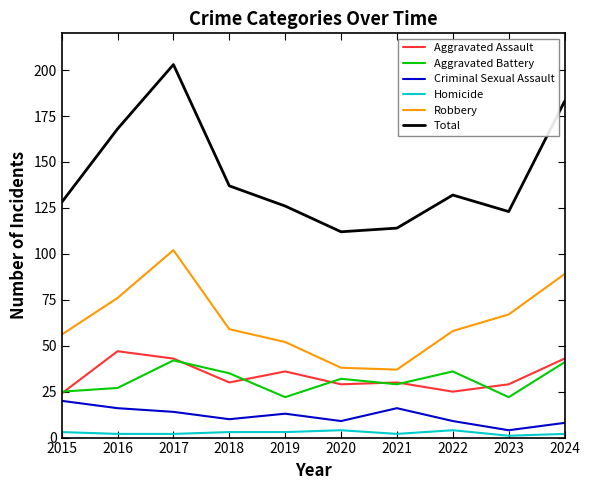

True or false: Criminal Sexual Assault and Aggravated Battery intersect in this chart.

False